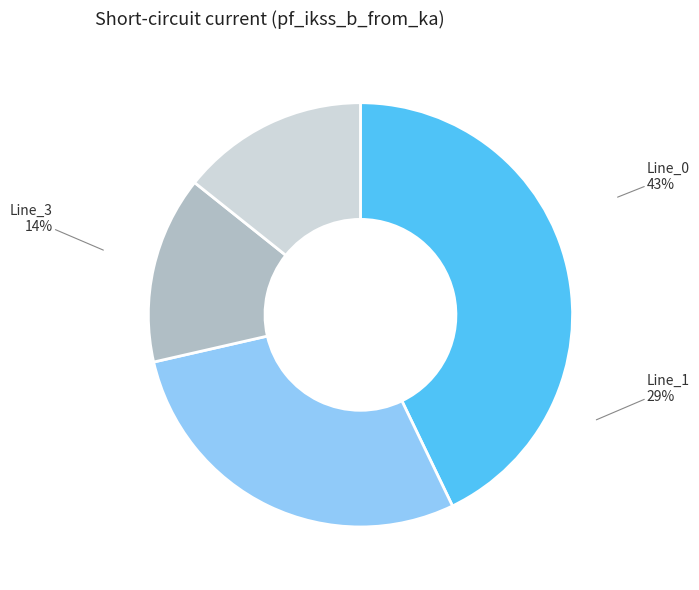

Is the sum of Line_0 and Line_1 greater than half?

Yes